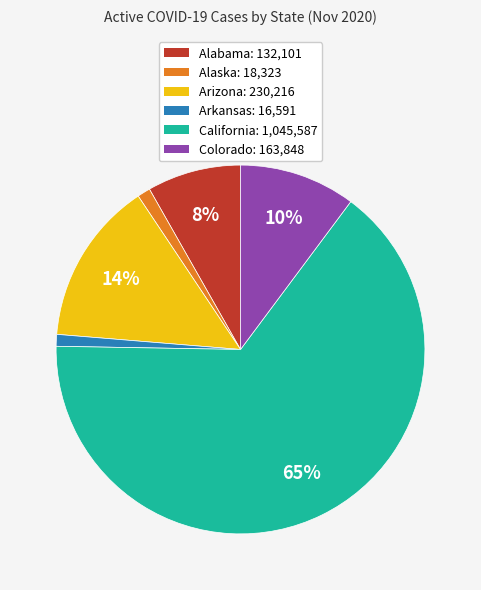

Combined, do California: 1,045,587 and Alabama: 132,101 account for over 50%?

Yes